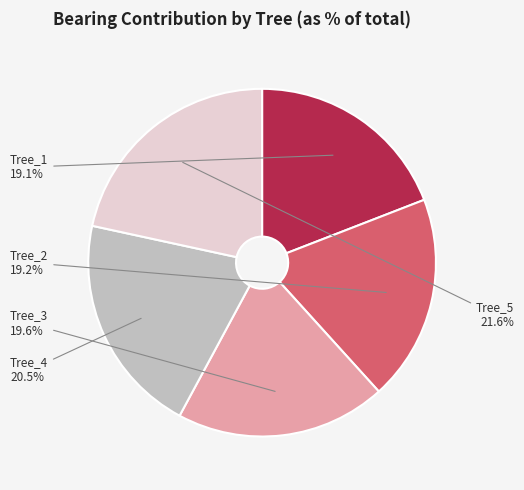

Is the sum of Tree_3 and Tree_1 greater than half?

No